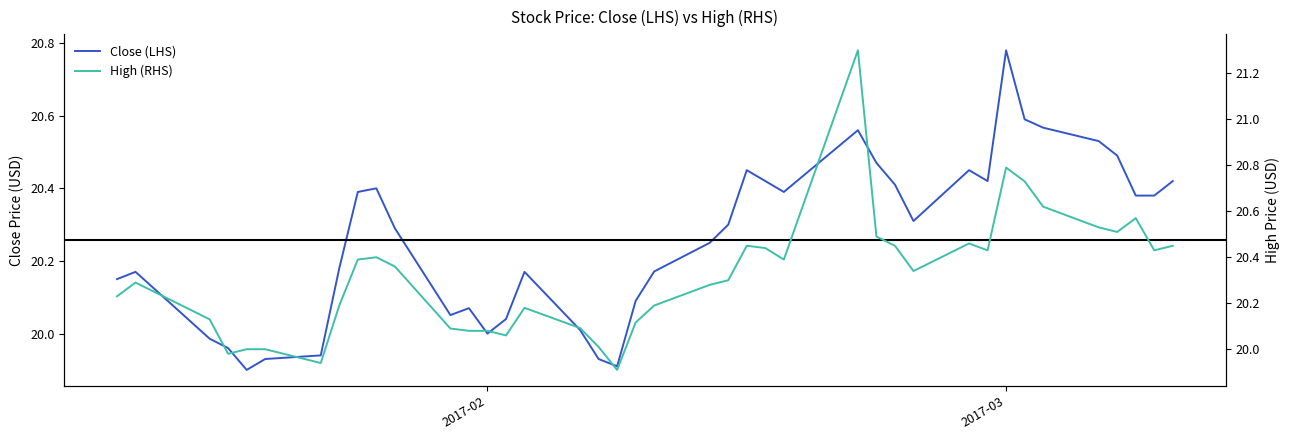

What are all the series names shown in the legend?

Close (LHS), High (RHS)